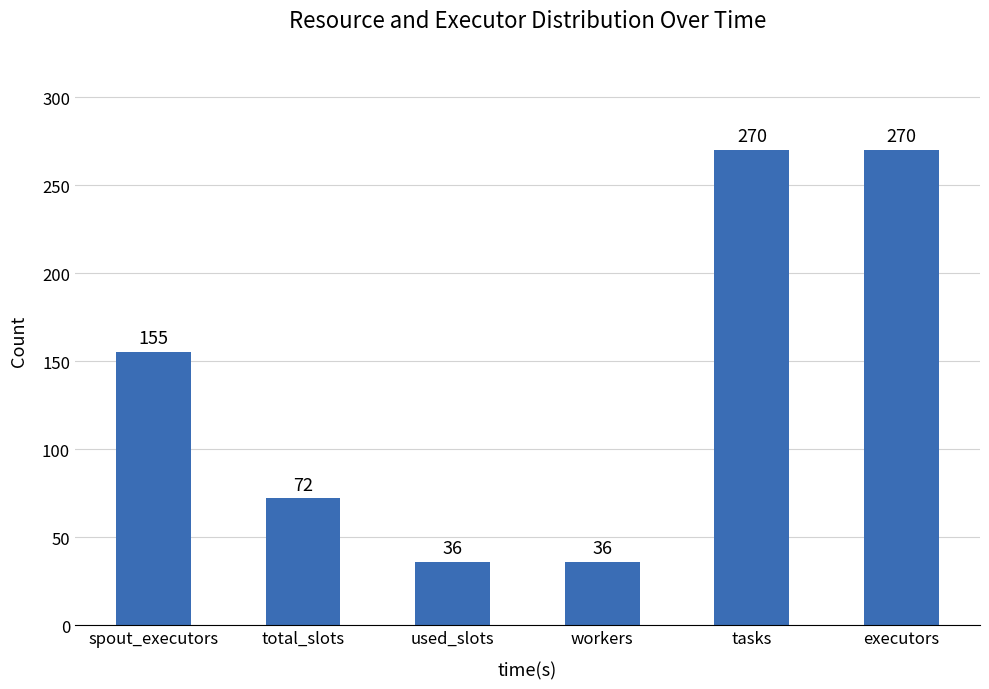

What is the minimum value shown in the chart?

36